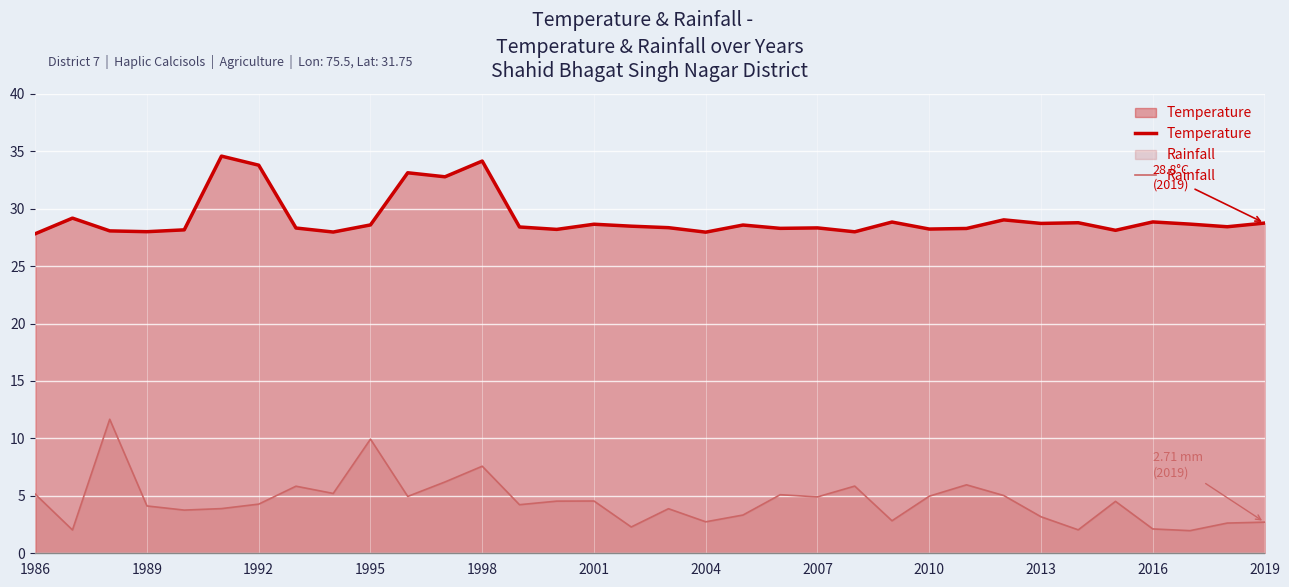

What is the minimum value for Rainfall?

2.0